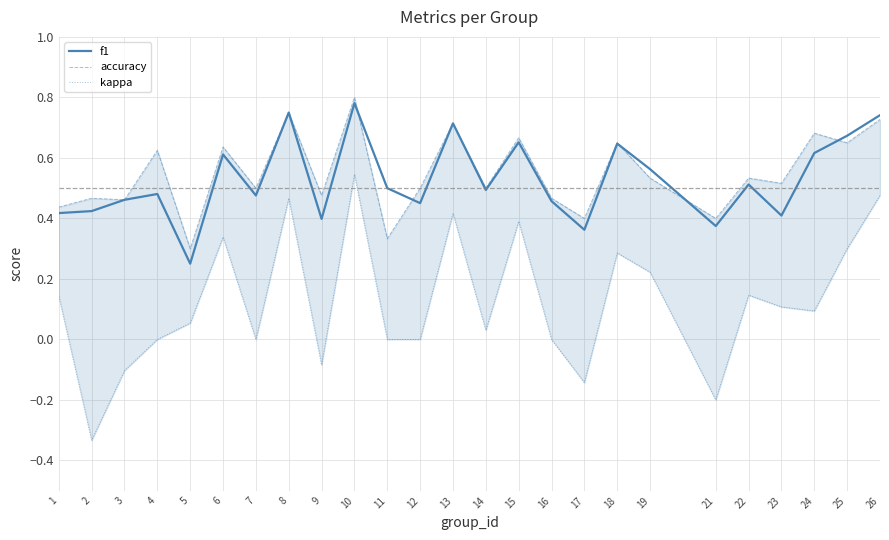

What is the difference between the maximum and minimum values in the f1 series?

0.5